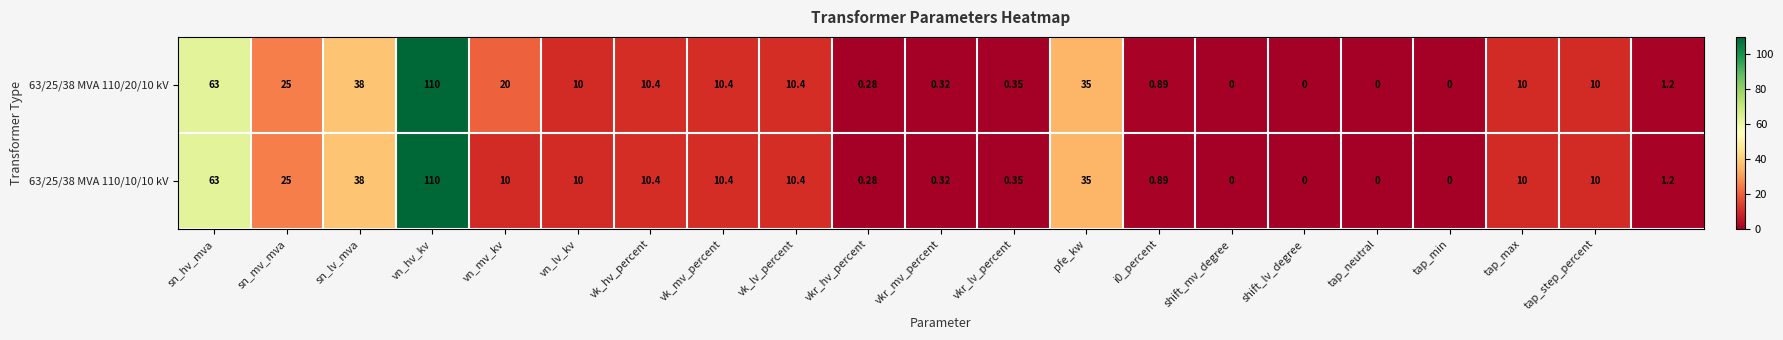

How many data points in 63/25/38 MVA 110/20/10 kV are less than 10?

9